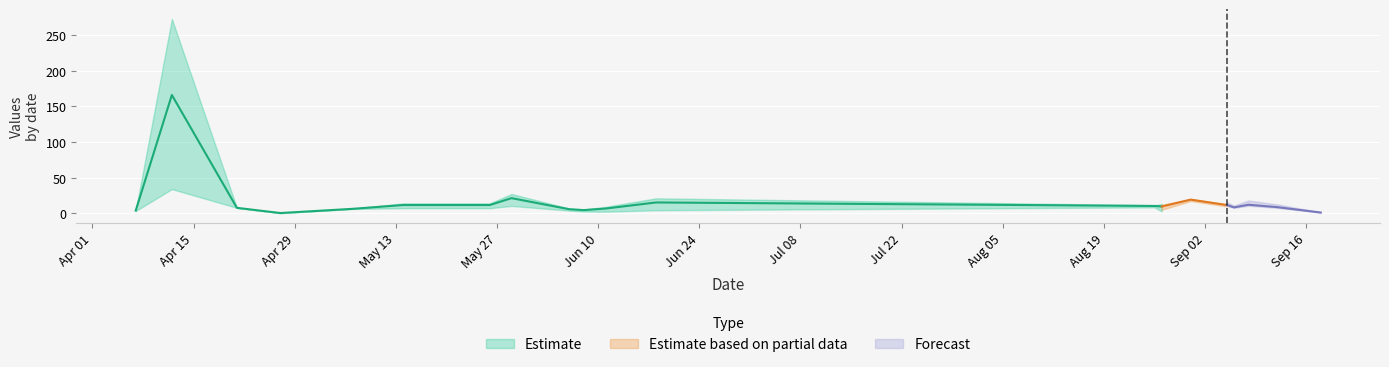

What is the sum of the total values at 2024-06-08 and 2024-09-18?

5.7